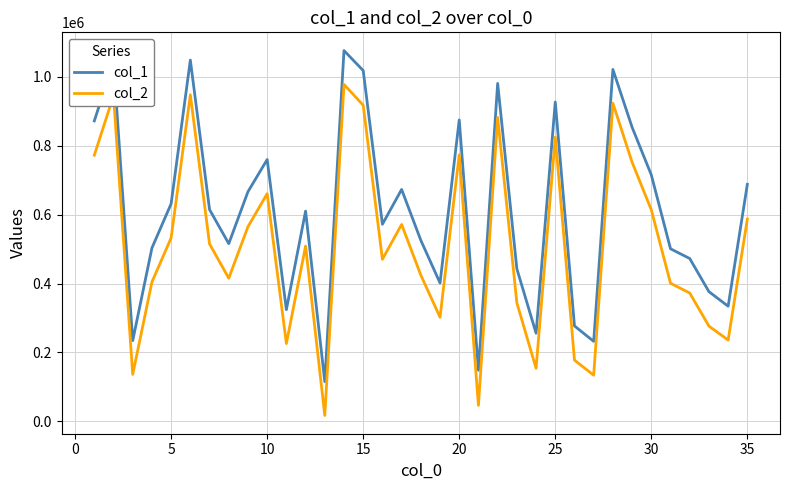

What is the highest value of the col_1 series?

1075884